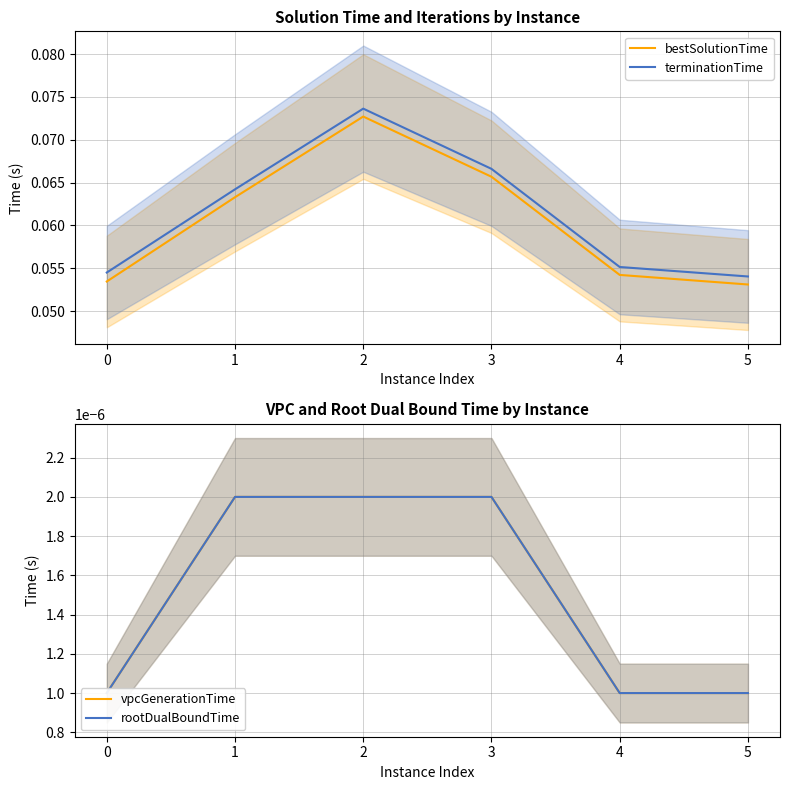

At which category is the sum across all series the highest?

2